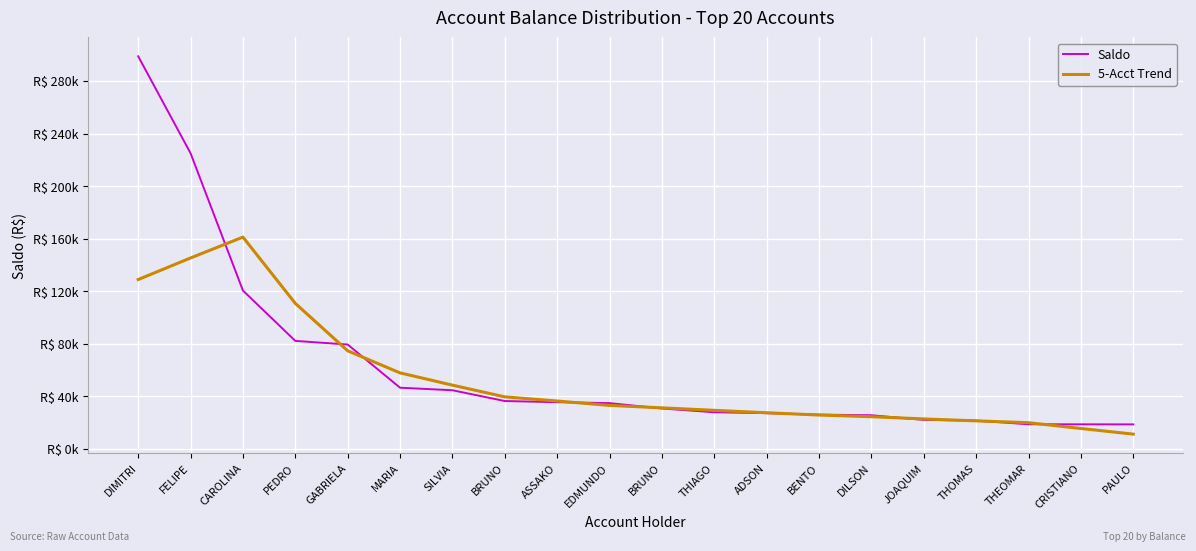

Does the chart display data point markers on the line(s)?

No